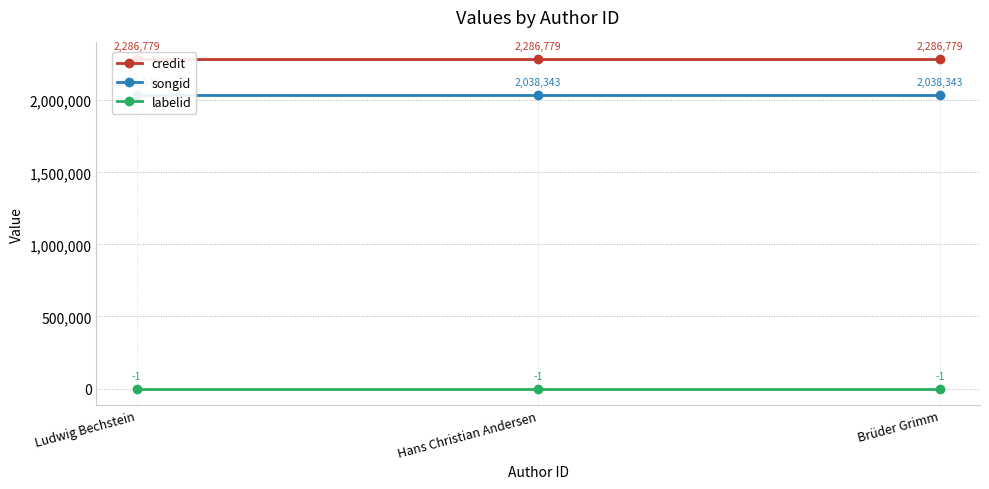

Reading left to right, list all the values displayed in this chart.

credit: Ludwig Bechstein=2286779	Hans Christian Andersen=2286779	Brüder Grimm=2286779
songid: Ludwig Bechstein=2038343	Hans Christian Andersen=2038343	Brüder Grimm=2038343
labelid: Ludwig Bechstein=-1	Hans Christian Andersen=-1	Brüder Grimm=-1